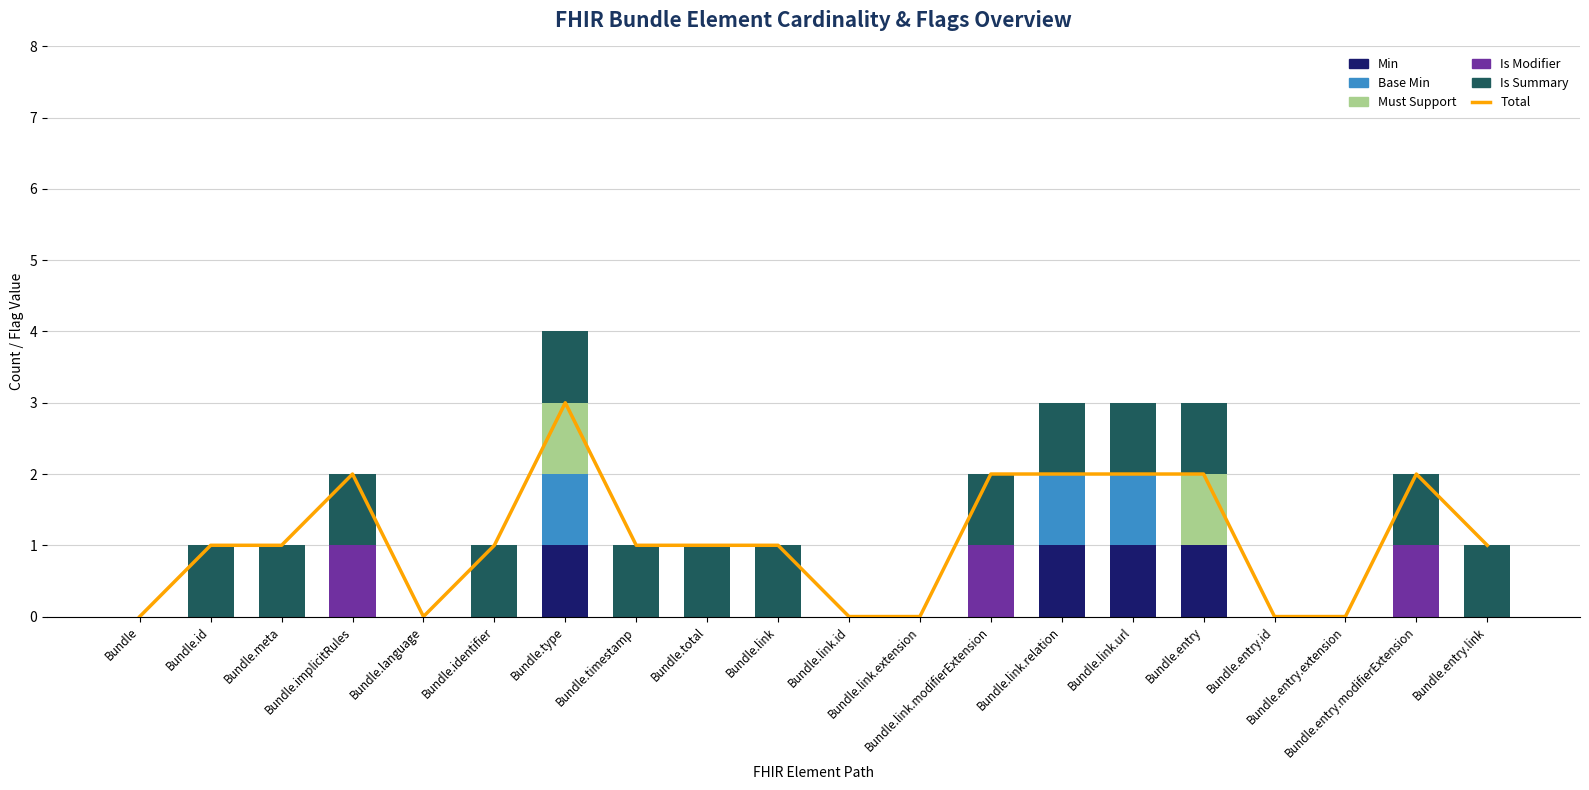

Is the value of Is Modifier at Bundle.language greater than the value of Is Summary at Bundle?

No